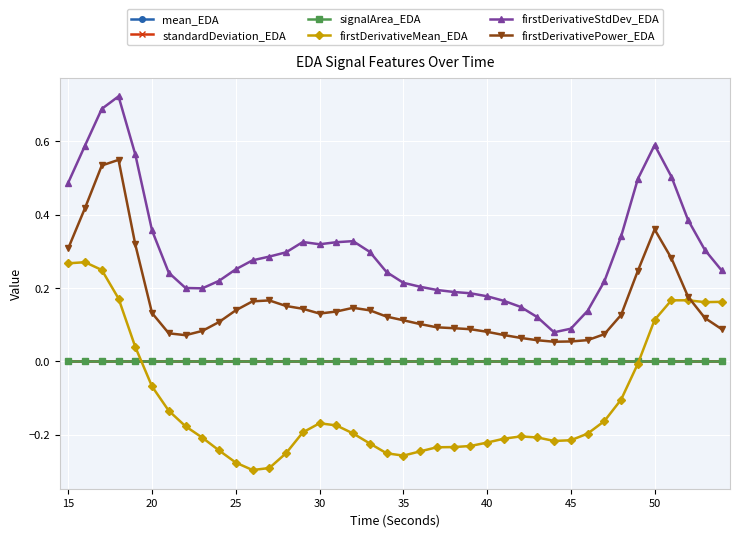

Which series has the largest total across all categories?

firstDerivativeStdDev_EDA